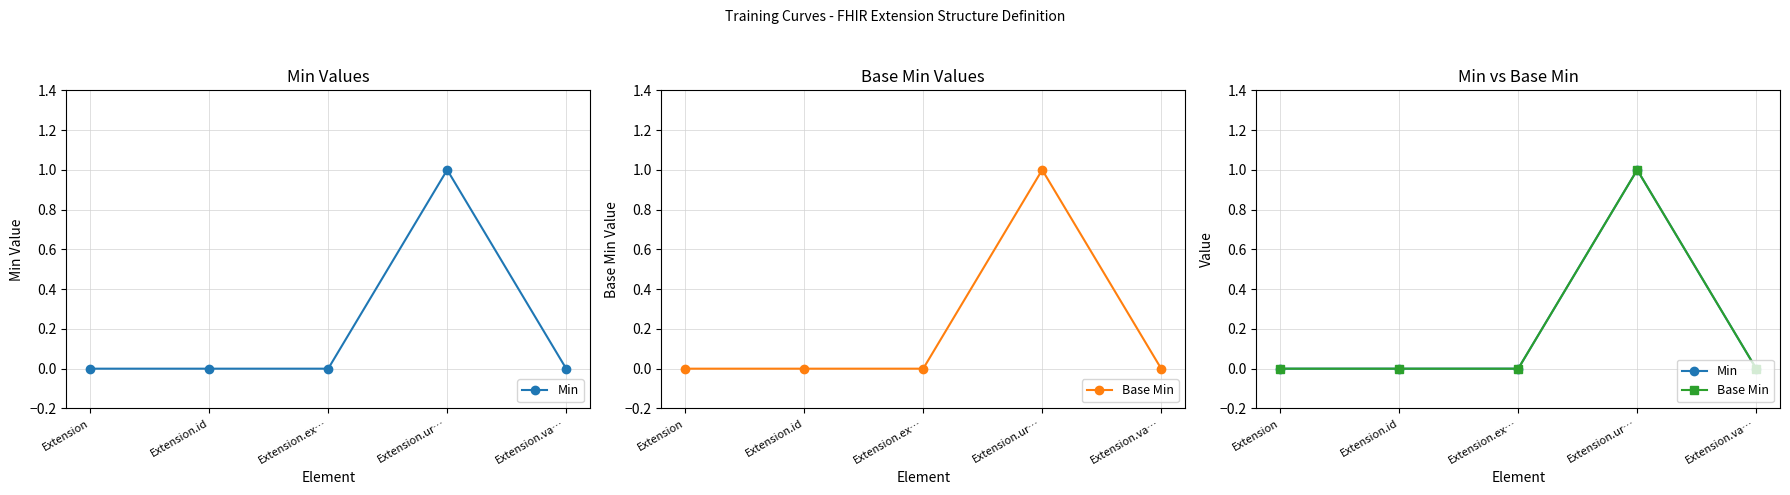

How many data points does each series have?

5